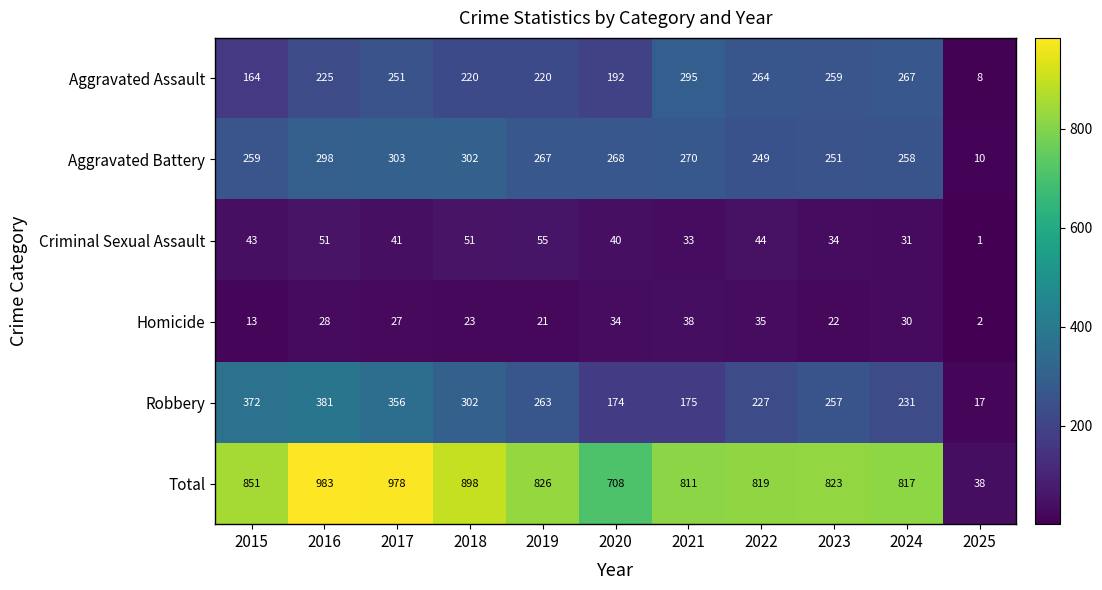

The value of Aggravated Assault at 2016 is 298. True or false?

False